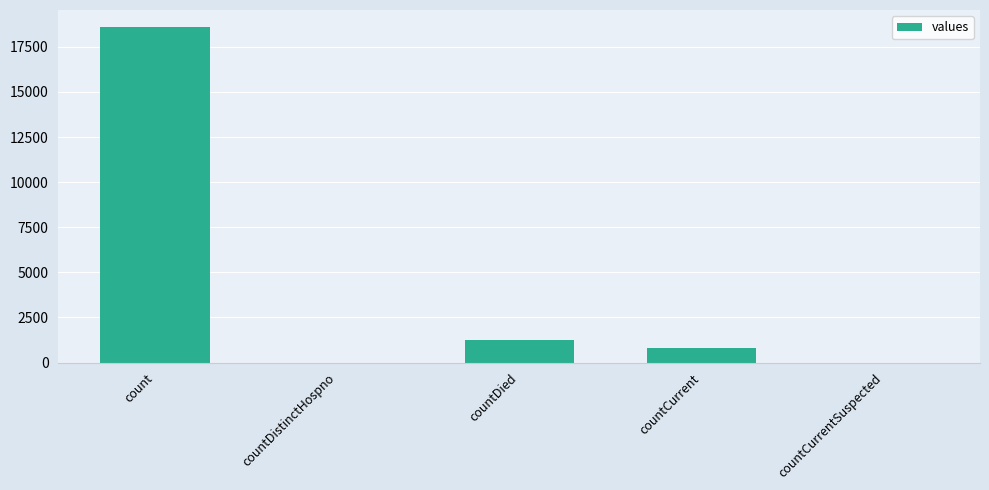

At which category does the chart reach its peak across all series?

count